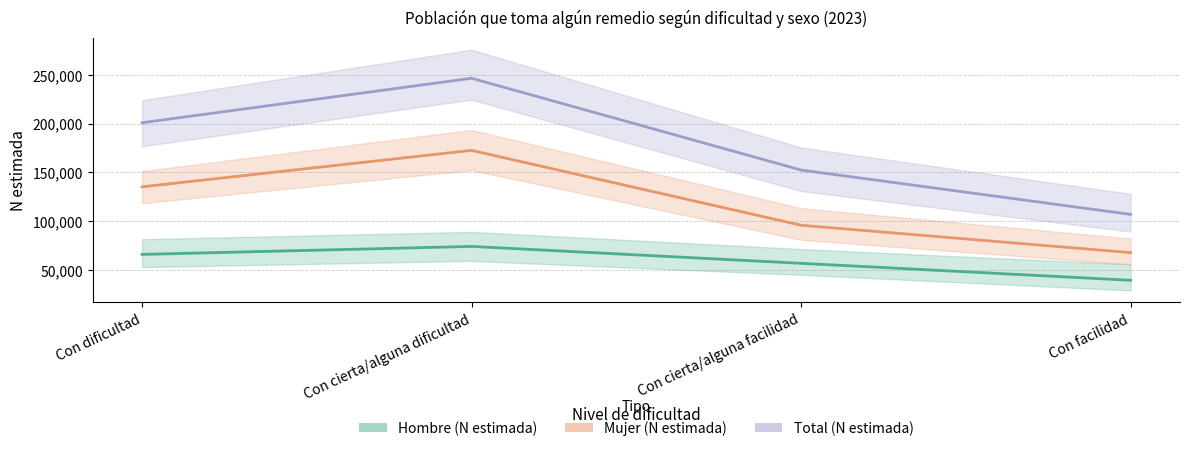

Count the number of data series in this chart.

3